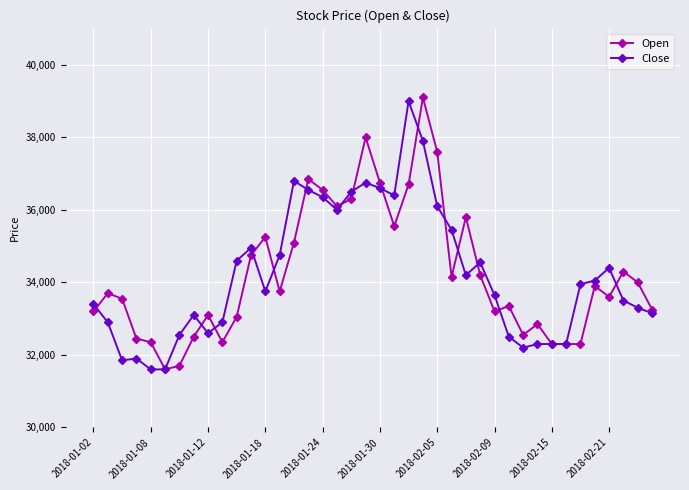

Reading right to left, transcribe all the data shown in this chart.

Open: 33250	34000	34300	33600	33900	32300	32300	32300	32850	32550	33350	33200	34200	35800	34150	37600	39100	36700	35550	36750	38000	36300	36100	36550	36850	35100	33750	35250	34750	33050	32350	33100	32500	31700	31600	32350	32450	33550	33700	33200
Close: 33150	33300	33500	34400	34050	33950	32300	32300	32300	32200	32500	33650	34550	34200	35450	36100	37900	39000	36400	36600	36750	36500	36000	36350	36550	36800	34750	33750	34950	34600	32900	32600	33100	32550	31600	31600	31900	31850	32900	33400